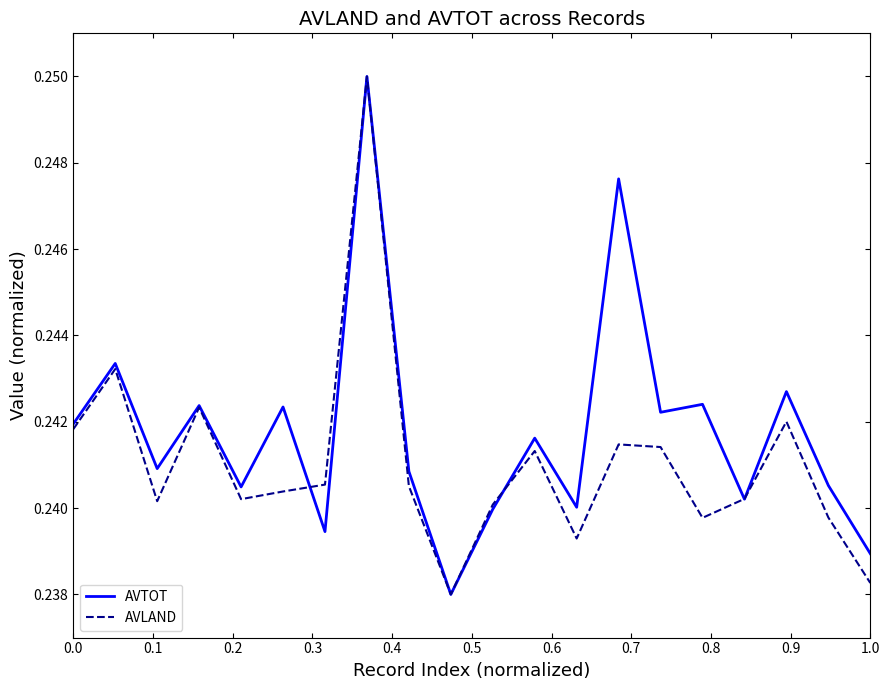

How many lines are shown in the chart?

2